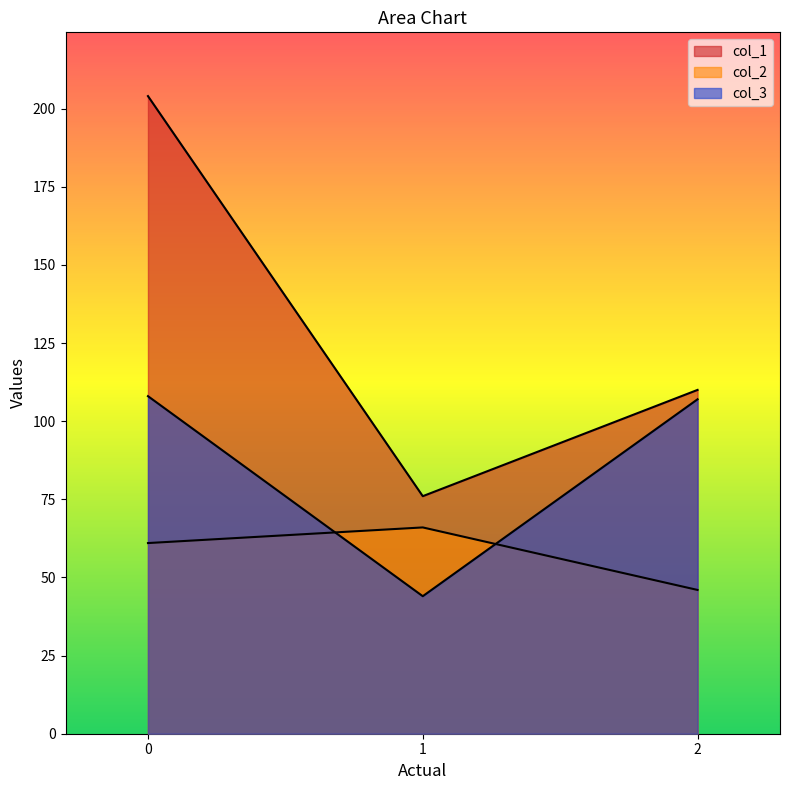

What is the difference between the maximum and minimum values in the col_2 series?

20